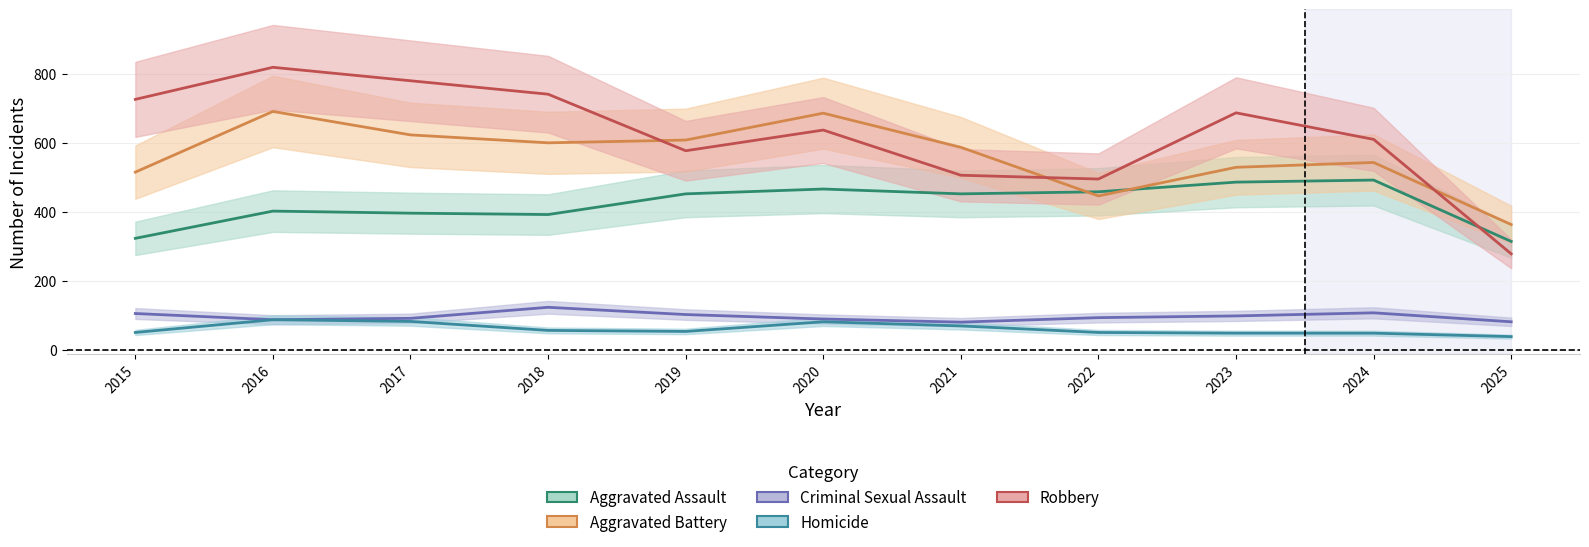

Which series has the widest spread of values?

Robbery